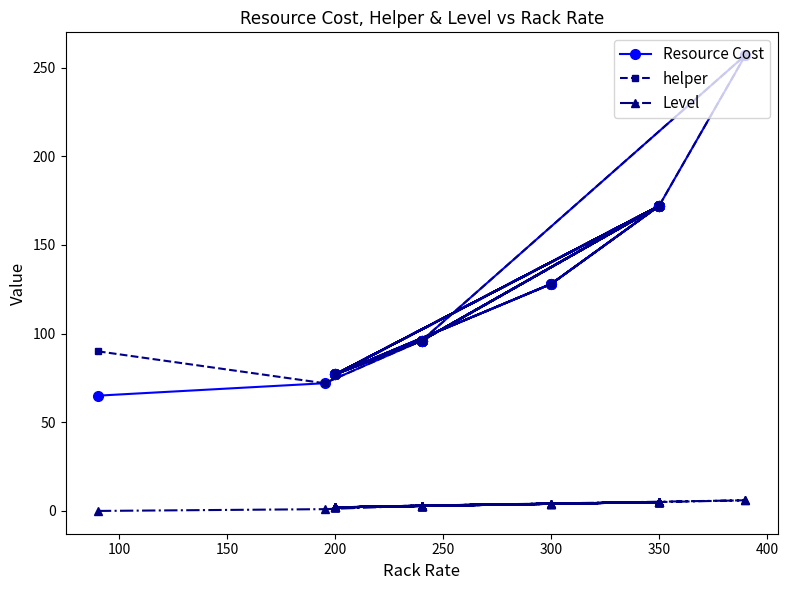

True or false: helper has a value of 262 at 350.

False